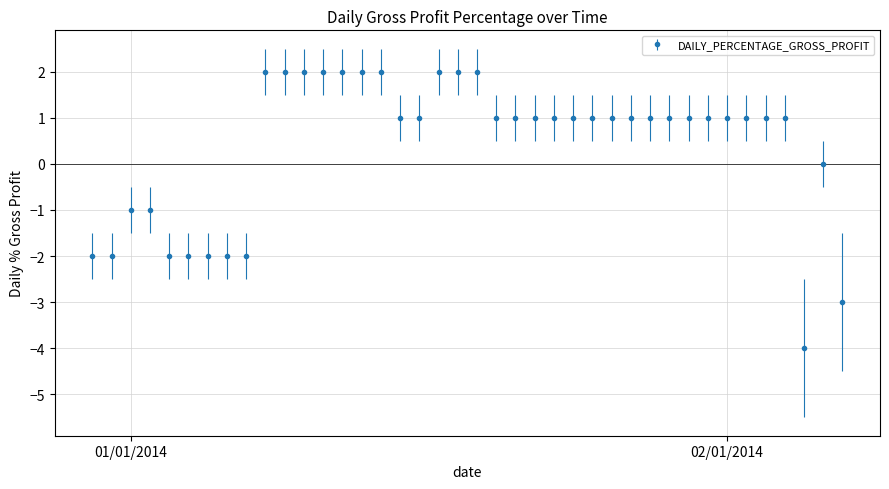

What is the smallest value displayed?

-4